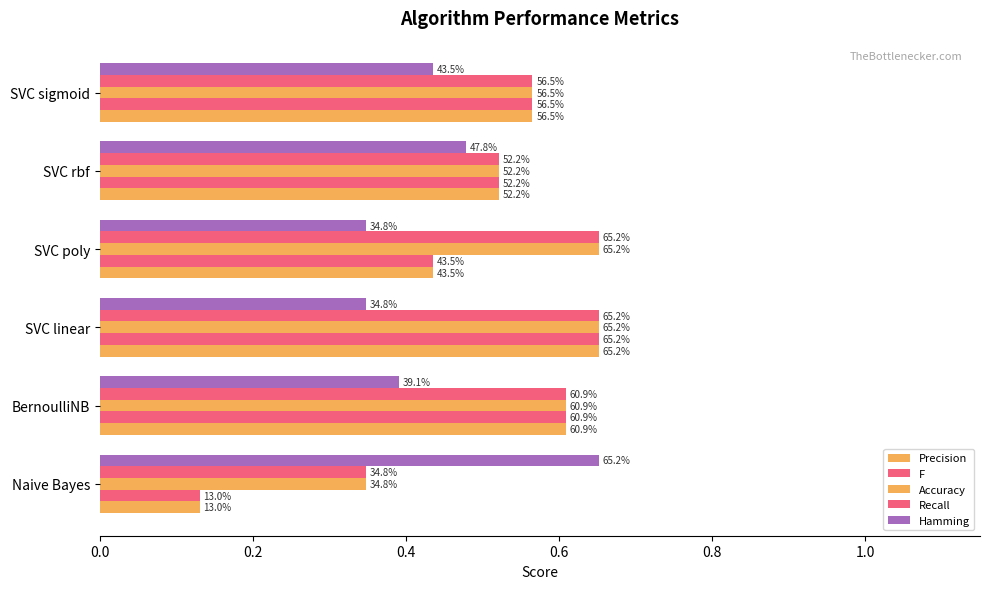

What position from the left is SVC linear?

3